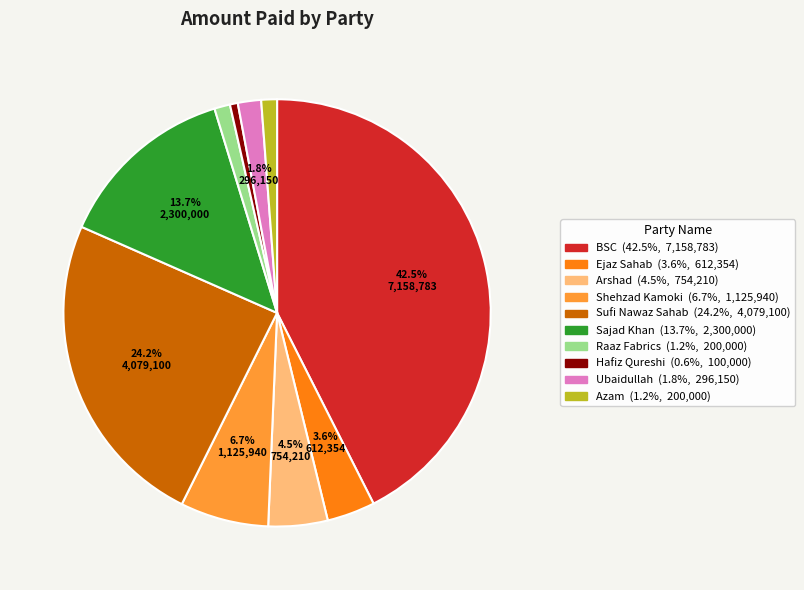

To the nearest percent, what portion does Sufi Nawaz Sahab represent?

24%